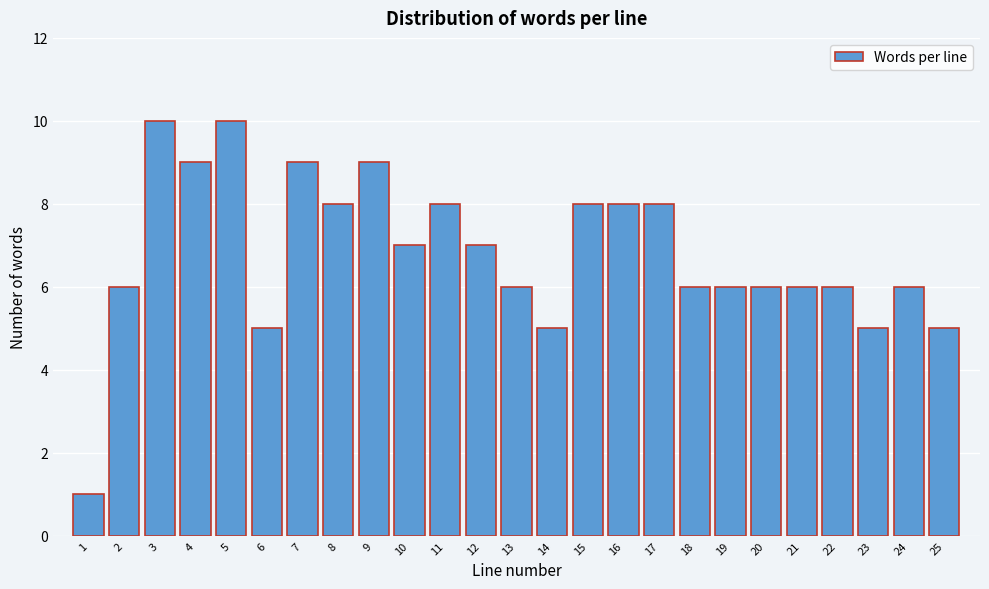

Reading left to right, extract all data points from this chart.

1	6	10	9	10	5	9	8	9	7	8	7	6	5	8	8	8	6	6	6	6	6	5	6	5